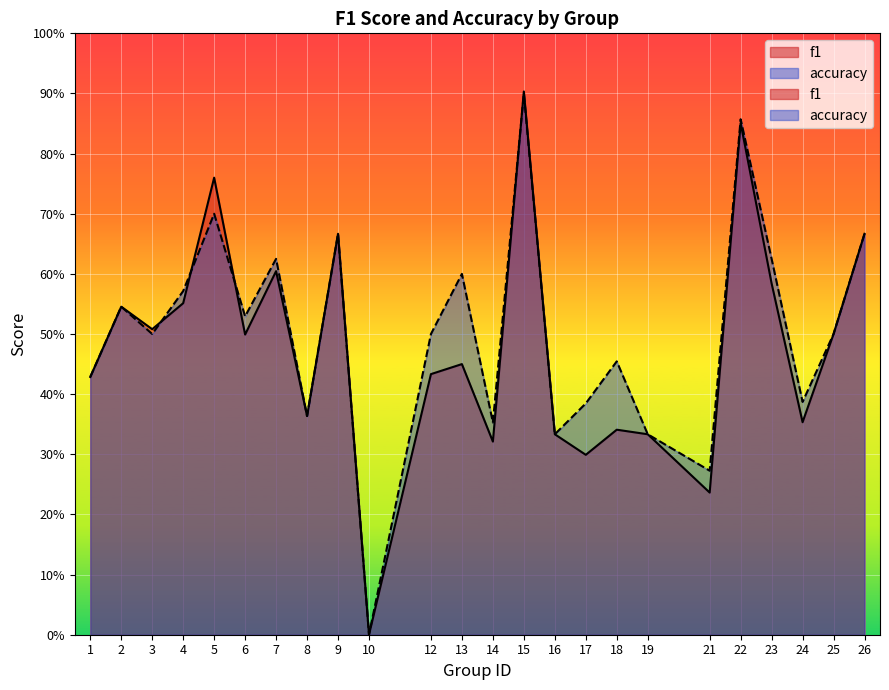

Where is the first local minimum for f1?

3